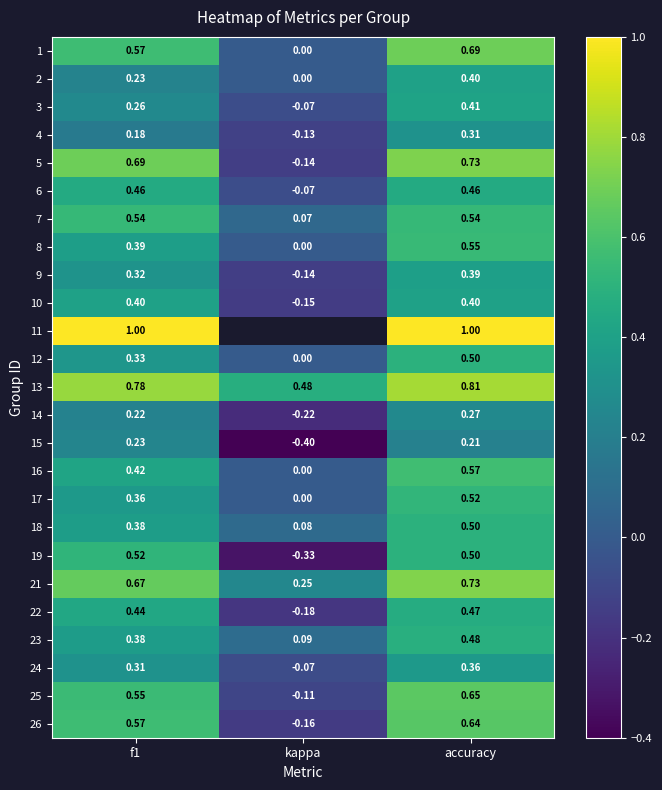

At which label does 2 reach its peak?

accuracy